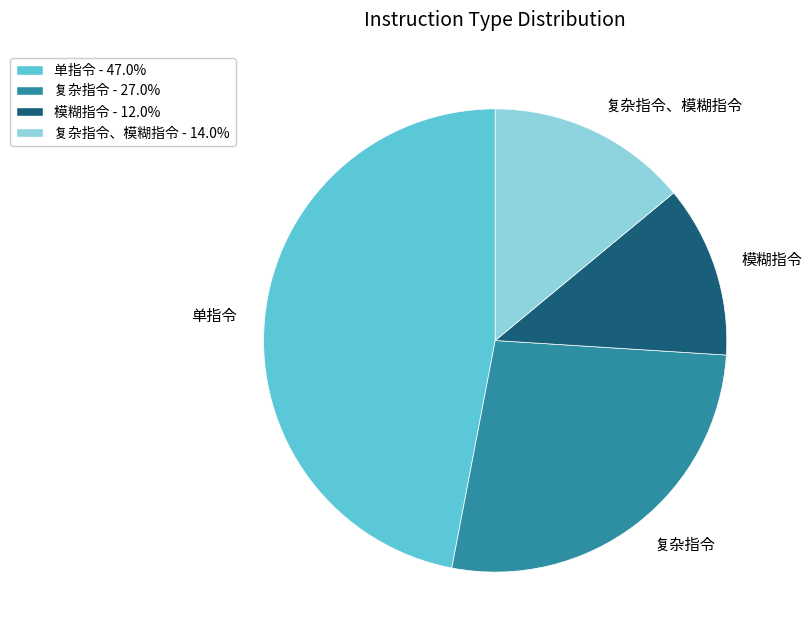

Is it true that 单指令 is 34% of the pie?

False